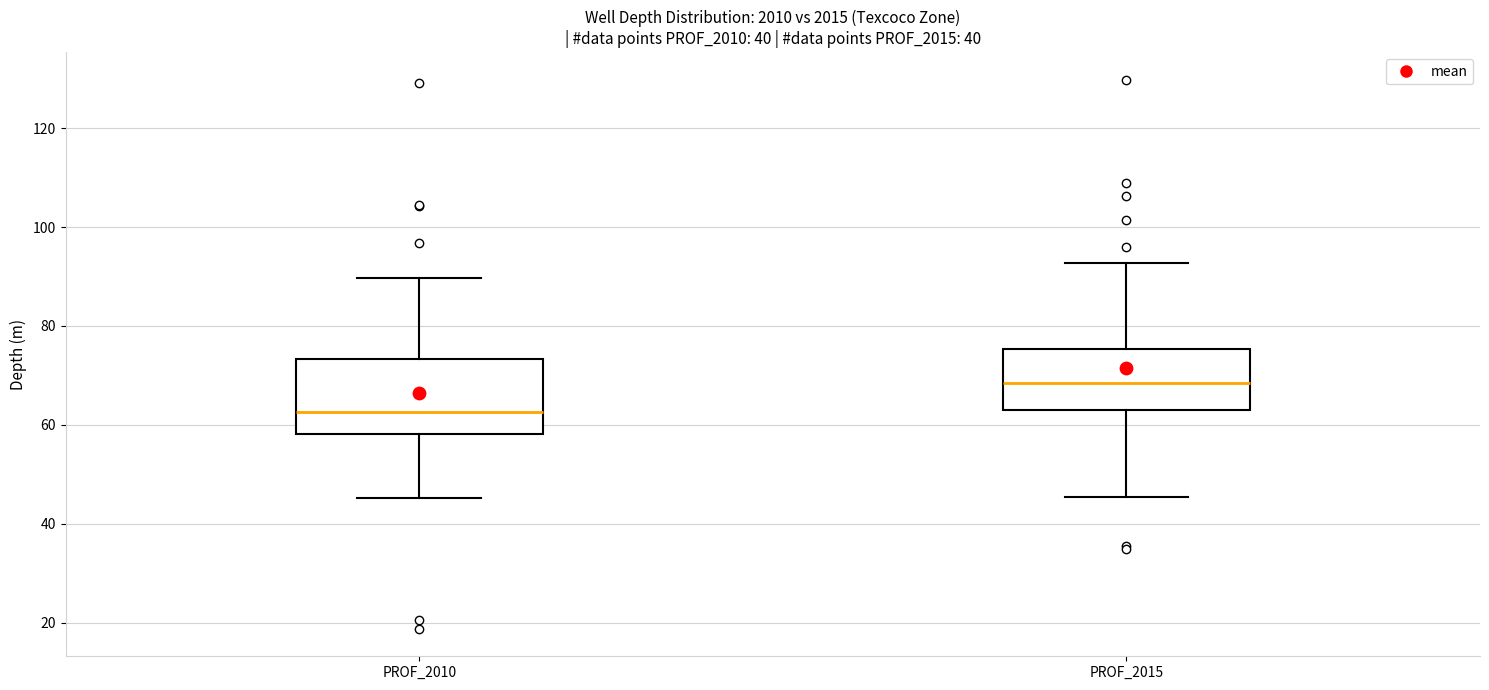

Reading left to right, transcribe this box plot: for each box, give where its median line is, the range the box spans, and where its two whiskers end, as read against the y-axis. The values are not printed on the chart, so give them approximately, as read against the axis.

PROF_2010: median 62, box 58 to 74, whiskers 46 to 90
PROF_2015: median 68, box 62 to 76, whiskers 46 to 92